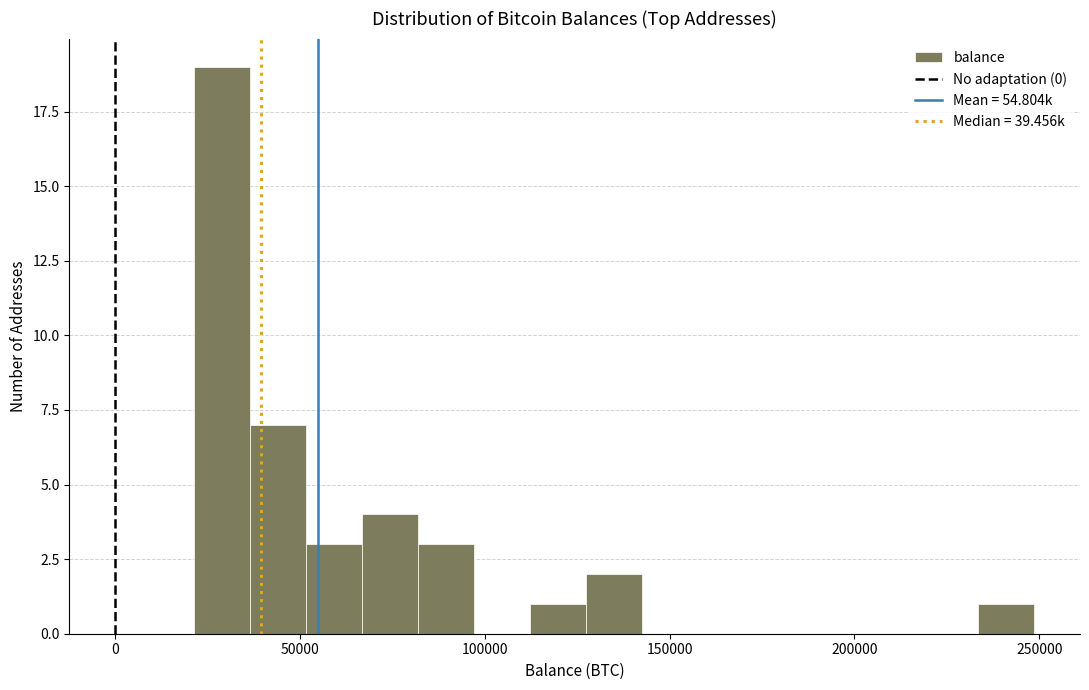

Read against the x-axis, roughly where is the centre of the tallest bar?

30000